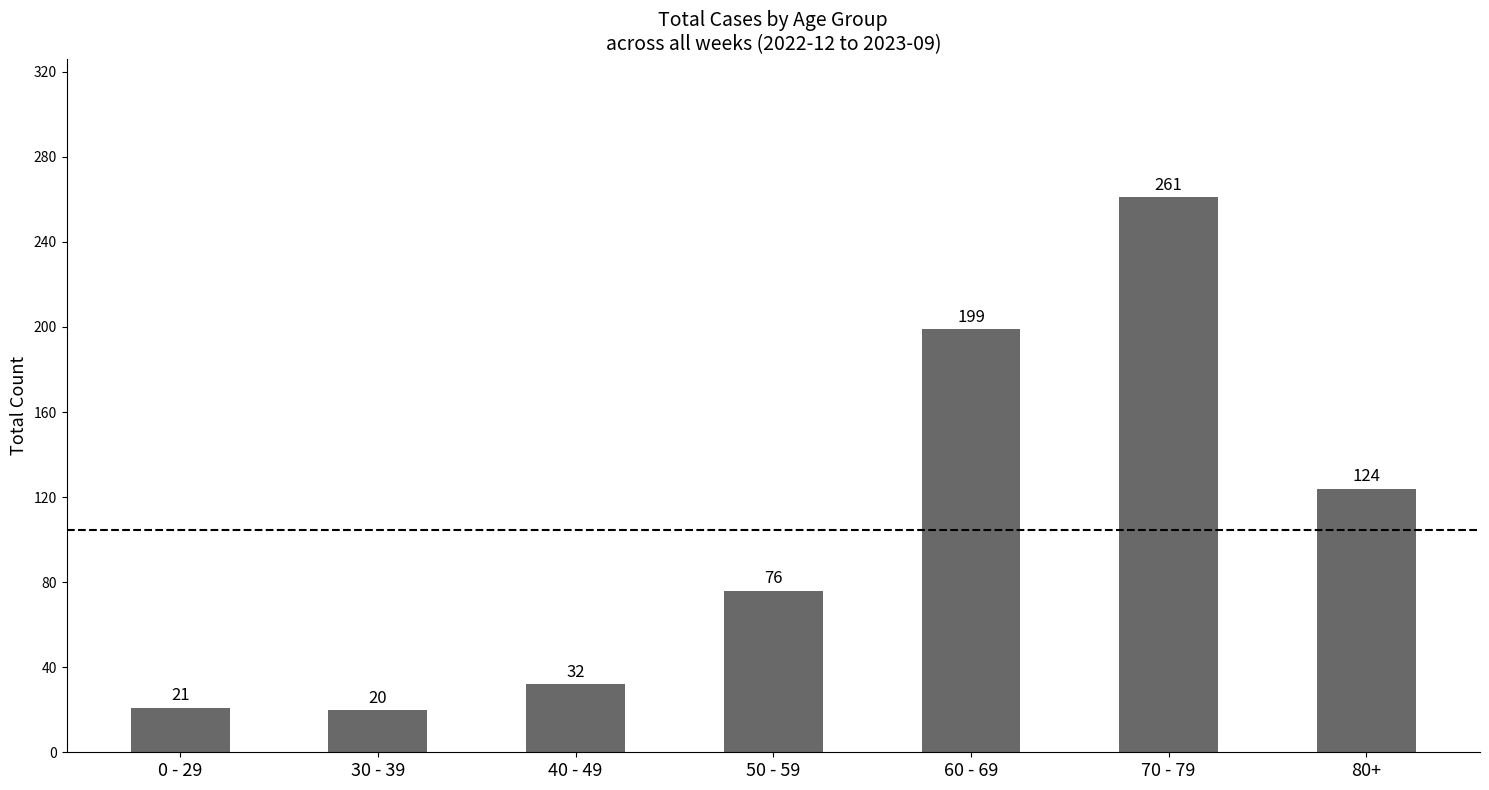

What is the difference between the second highest and minimum values?

179